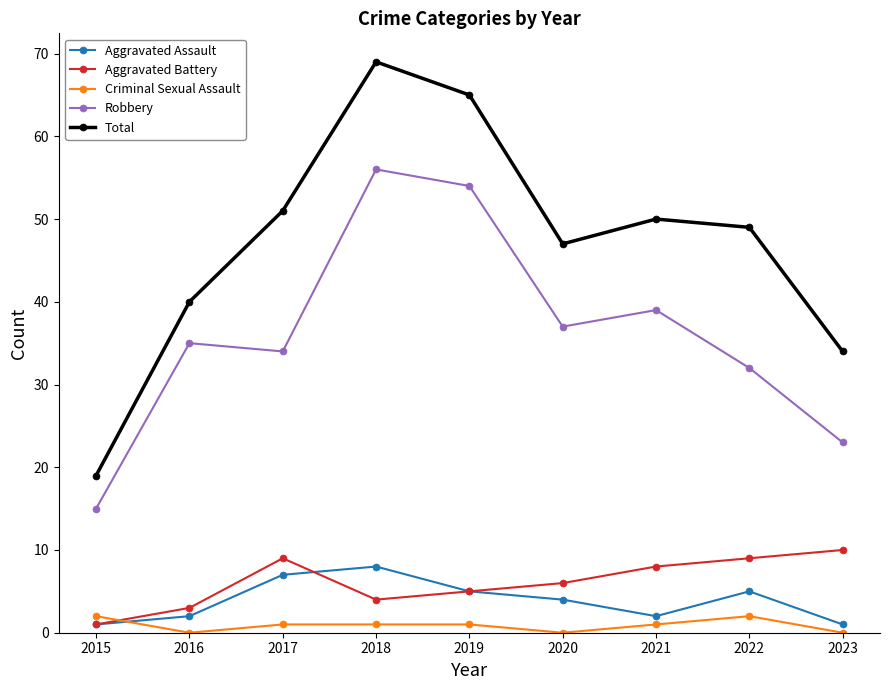

What value does the Aggravated Battery series have at 2022?

9